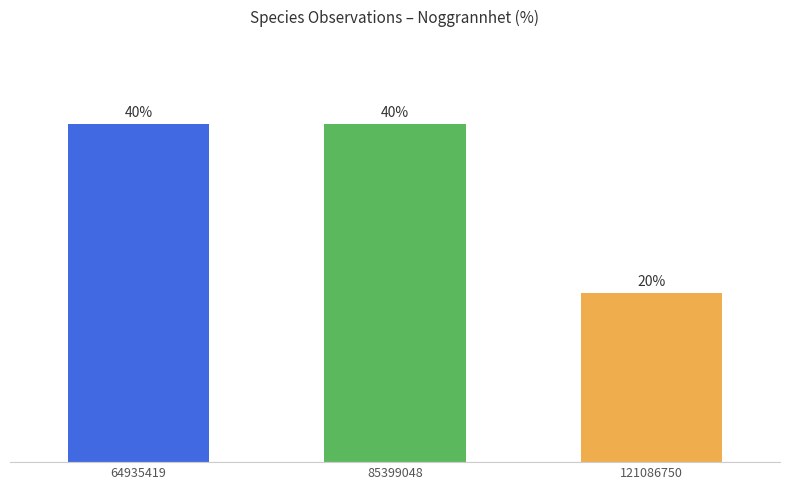

Are the bars horizontal?

No